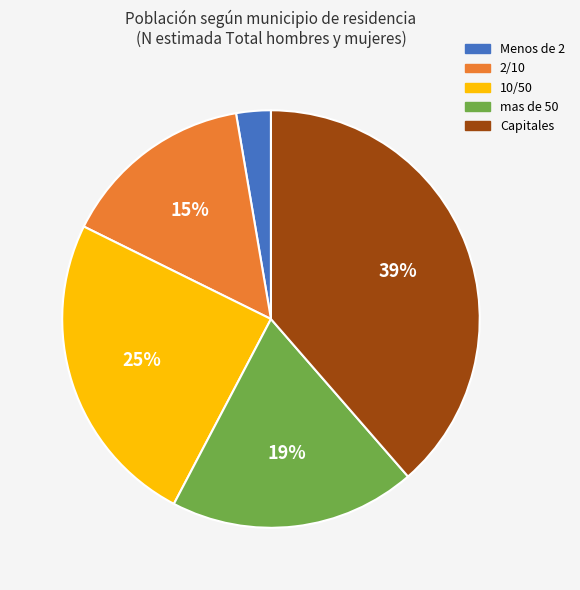

What percentage is the Menos de 2 slice, to the nearest percent?

3%